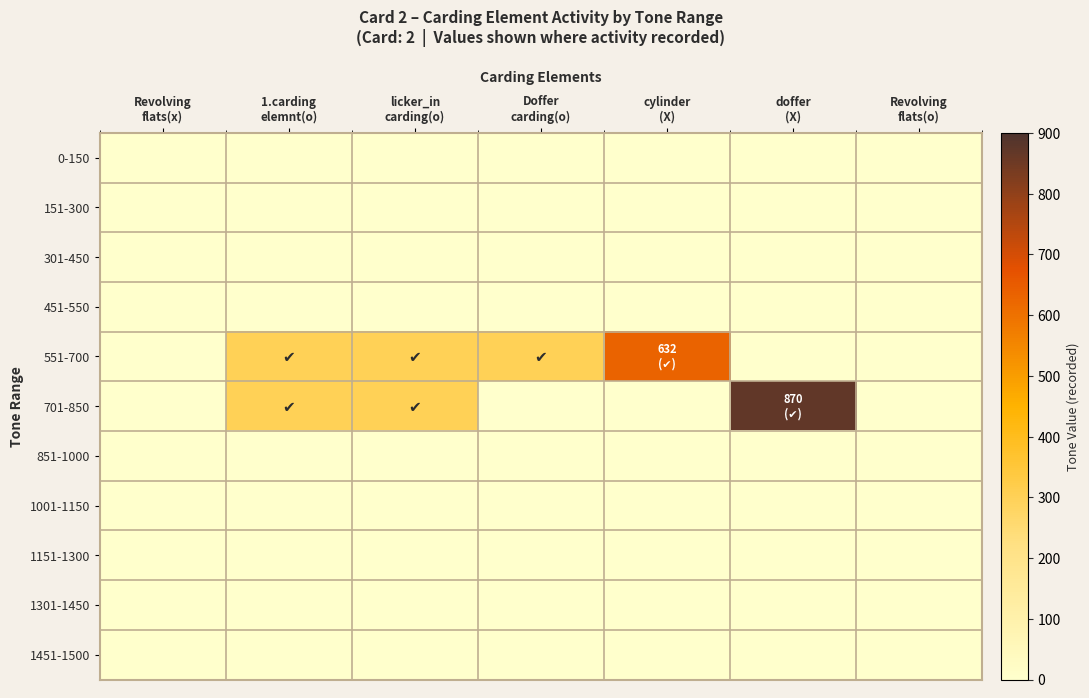

How many distinct data groups are displayed?

11